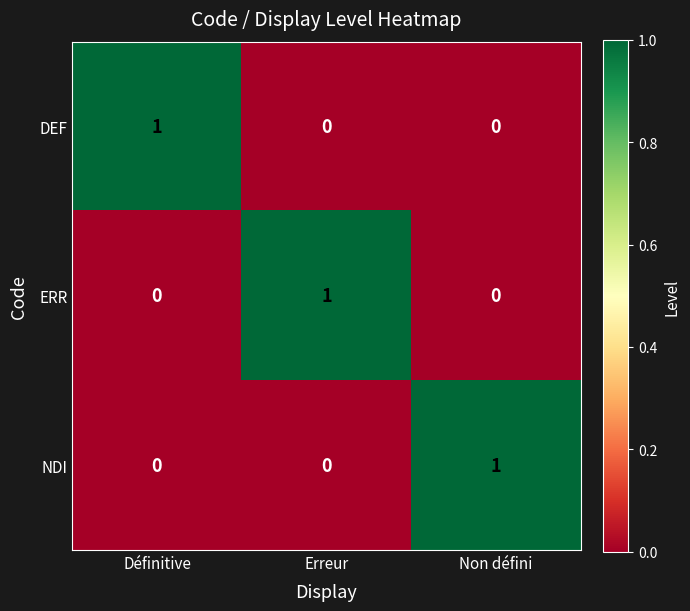

What is the greatest value displayed?

1